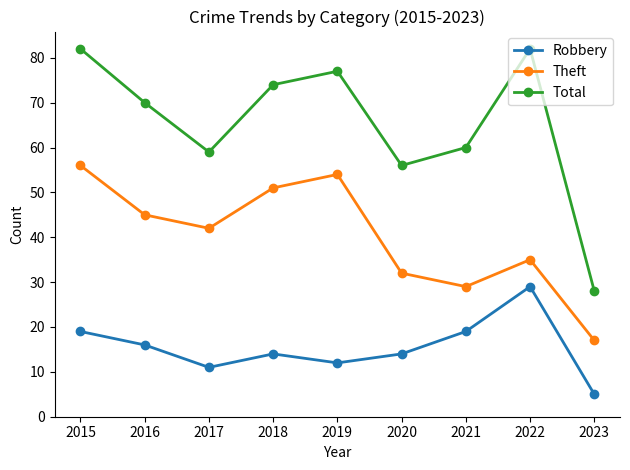

Does the chart have visible grid lines?

No